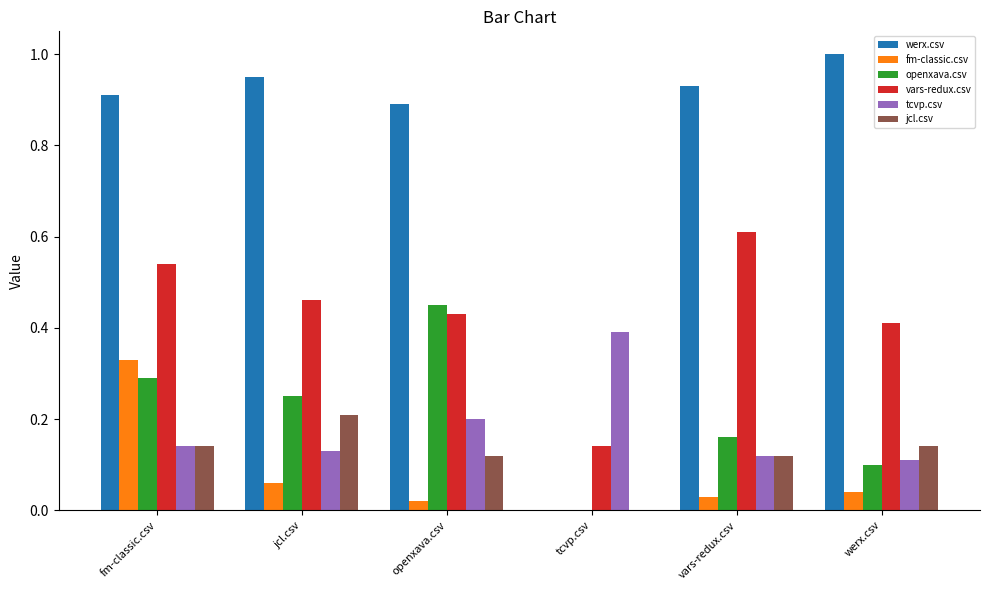

Is it true that fm-classic.csv equals 0.0 at werx.csv?

True